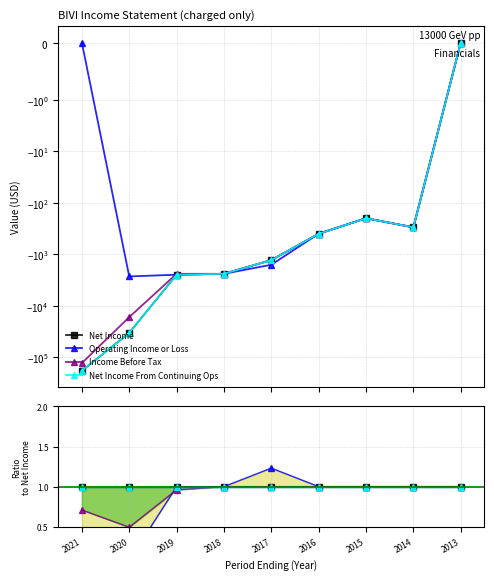

Rank the series by their maximum value, from highest to lowest.

Operating Income or Loss, Net Income, Income Before Tax, Net Income From Continuing Ops